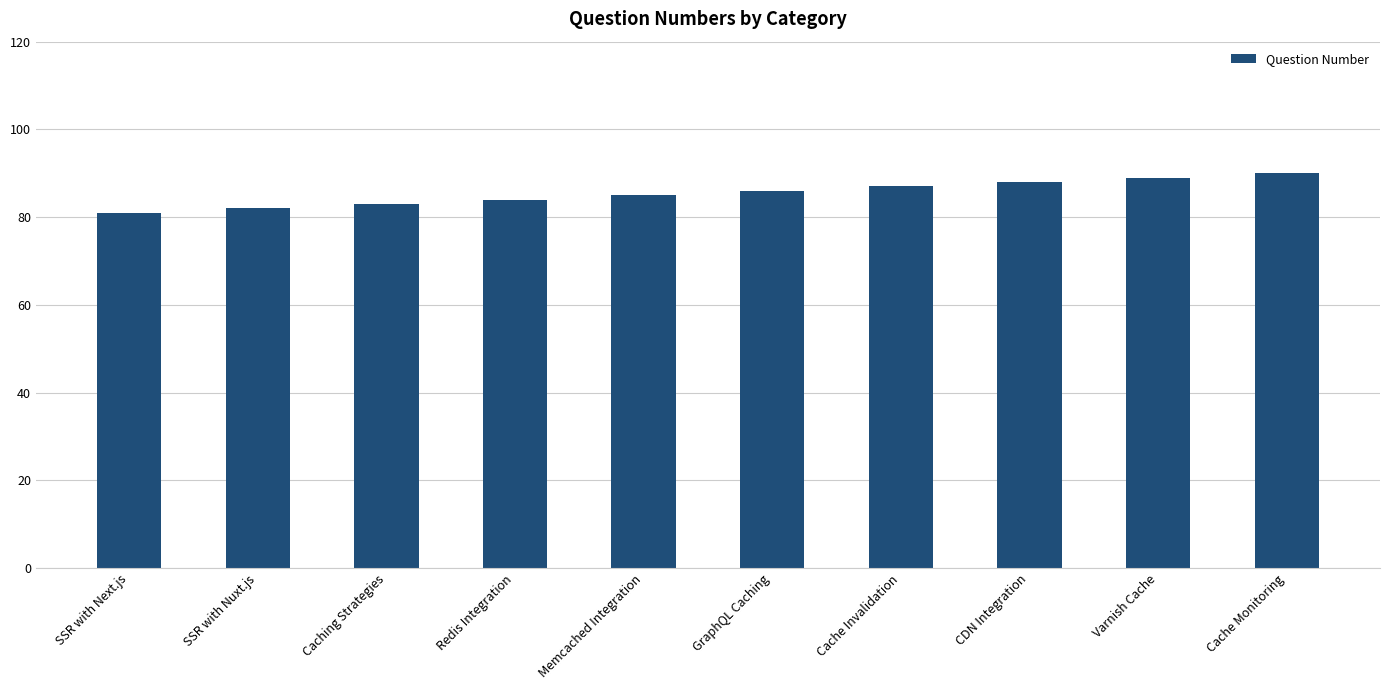

Rank the categories by value from lowest to highest.

SSR with Next.js, SSR with Nuxt.js, Caching Strategies, Redis Integration, Memcached Integration, GraphQL Caching, Cache Invalidation, CDN Integration, Varnish Cache, Cache Monitoring